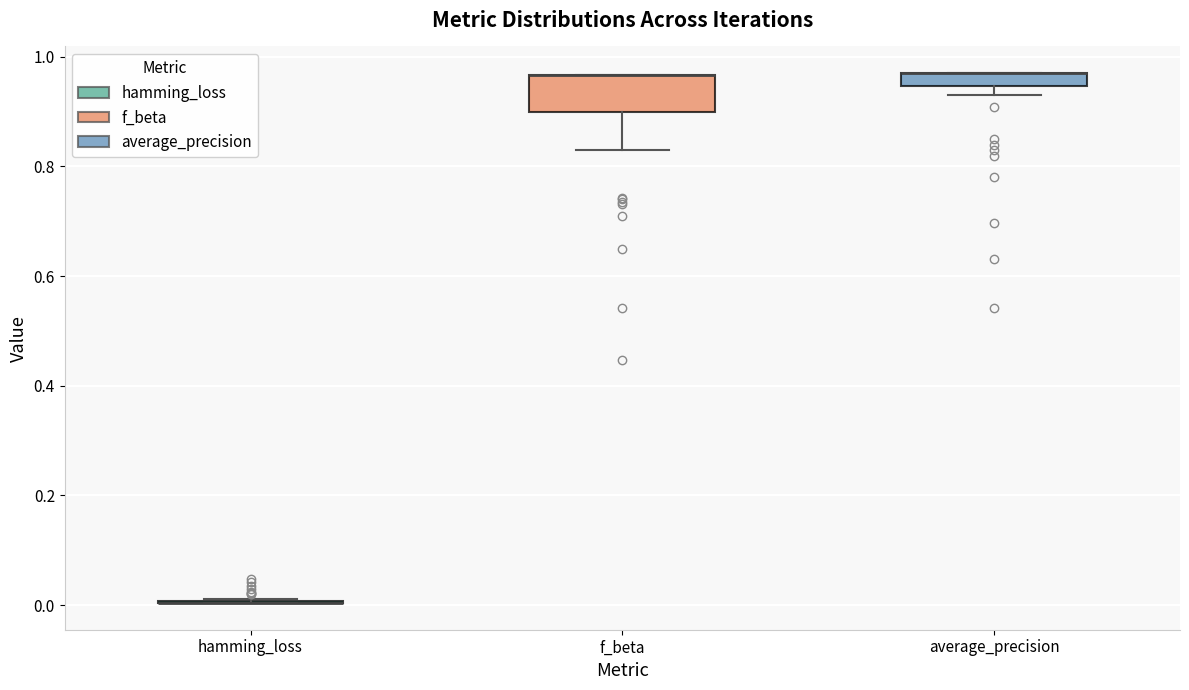

Which box is the tallest, from its lower edge to its upper edge?

f_beta